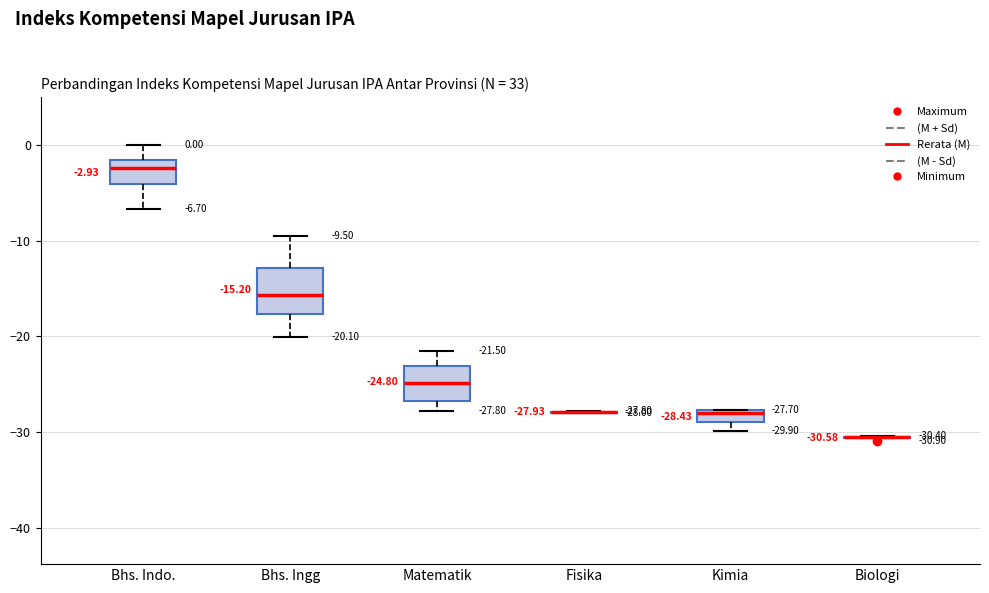

Comparing the boxes themselves (not the whiskers), which one is the tallest?

Bhs. Ingg